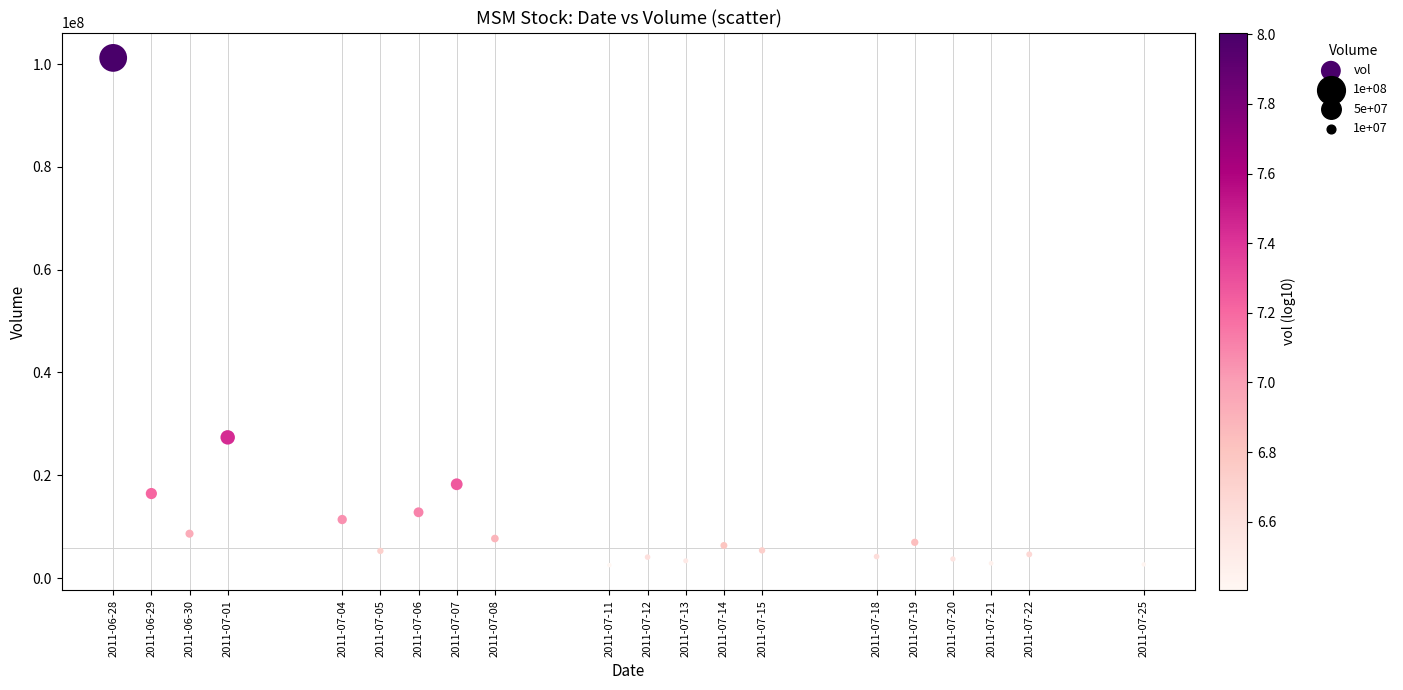

What is the range of X values (max minus min)?

2332800